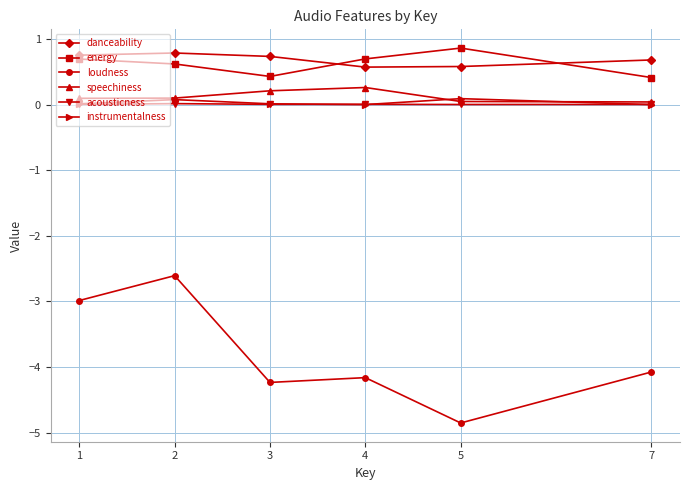

What are all the series names shown in the legend?

danceability, energy, loudness, speechiness, acousticness, instrumentalness